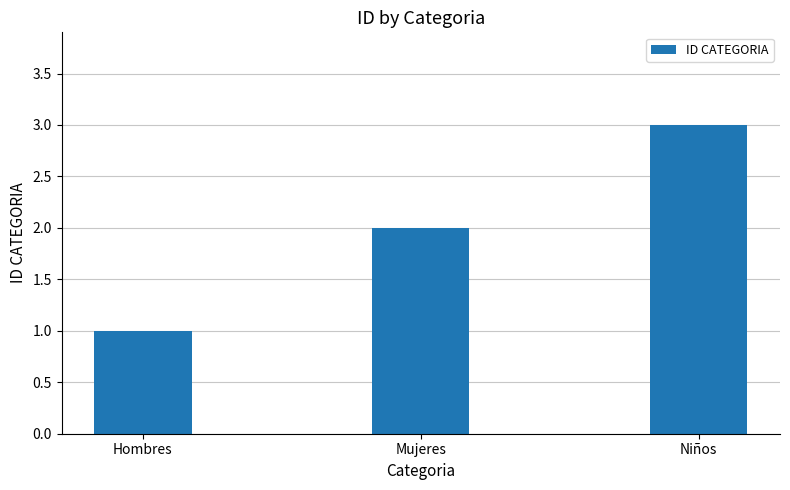

What is the smallest value displayed?

1